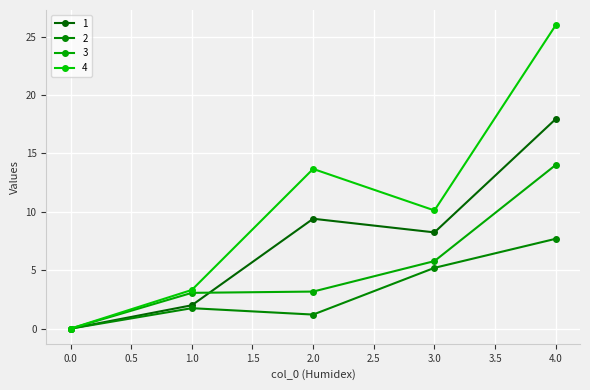

True or false: 2 and 3 intersect in this chart.

False